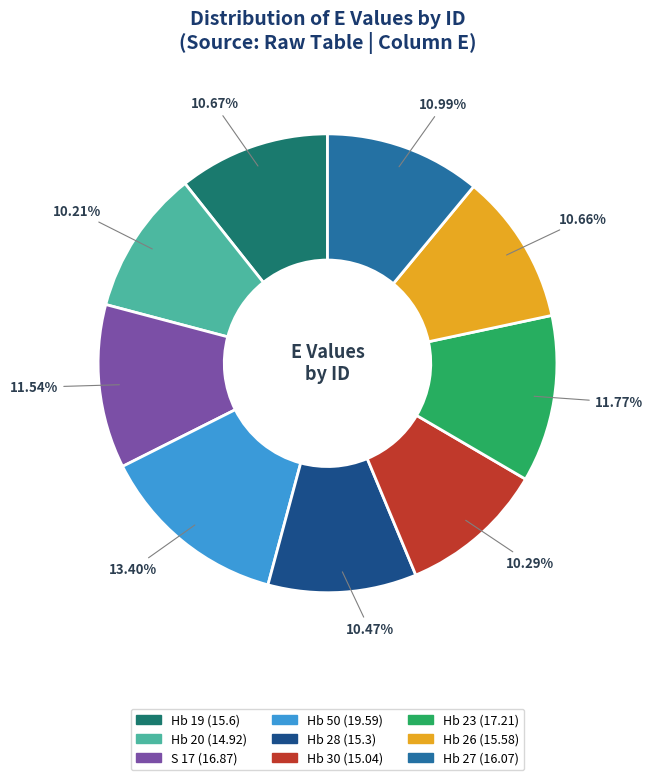

Which slice is the largest?

Hb 50